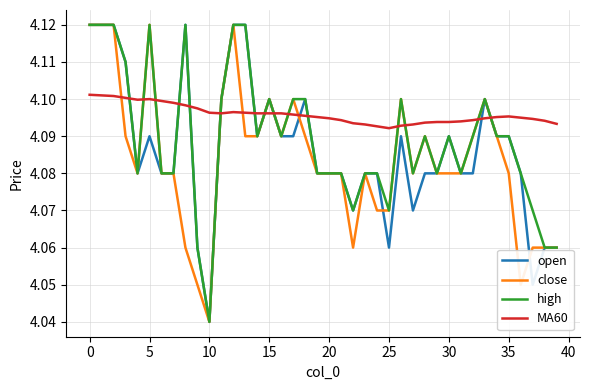

Which series has the largest total across all categories?

MA60